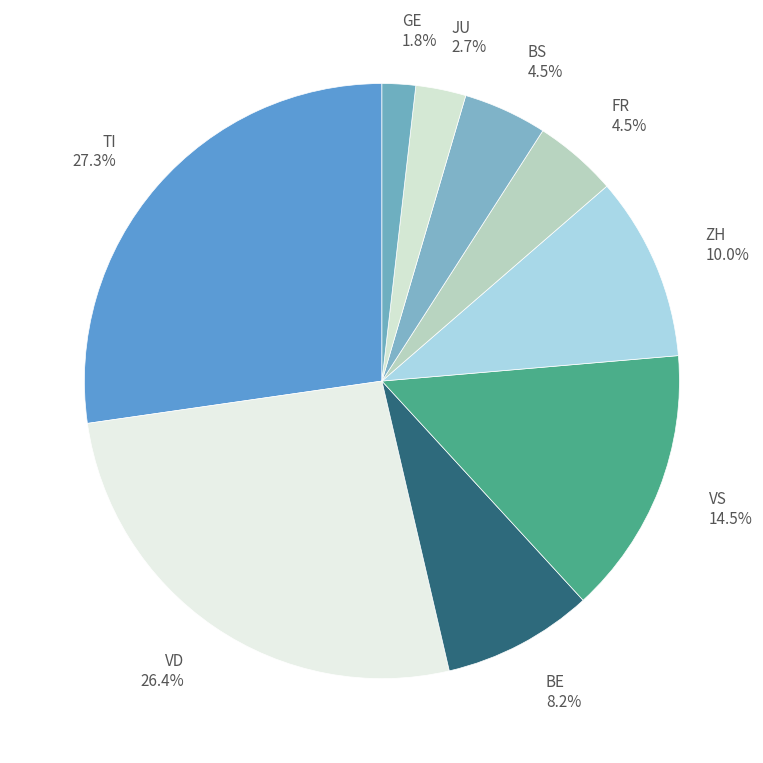

What is the smallest slice in the pie chart?

GE 1.8%